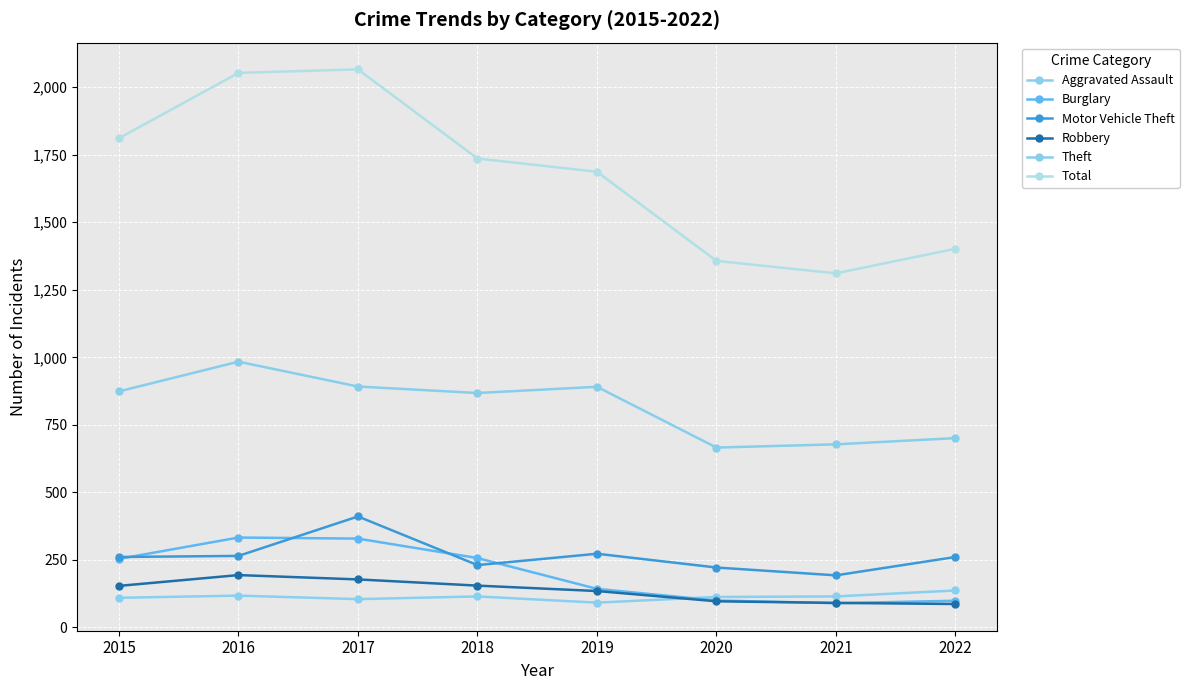

What is the sum of all Motor Vehicle Theft values?

2117